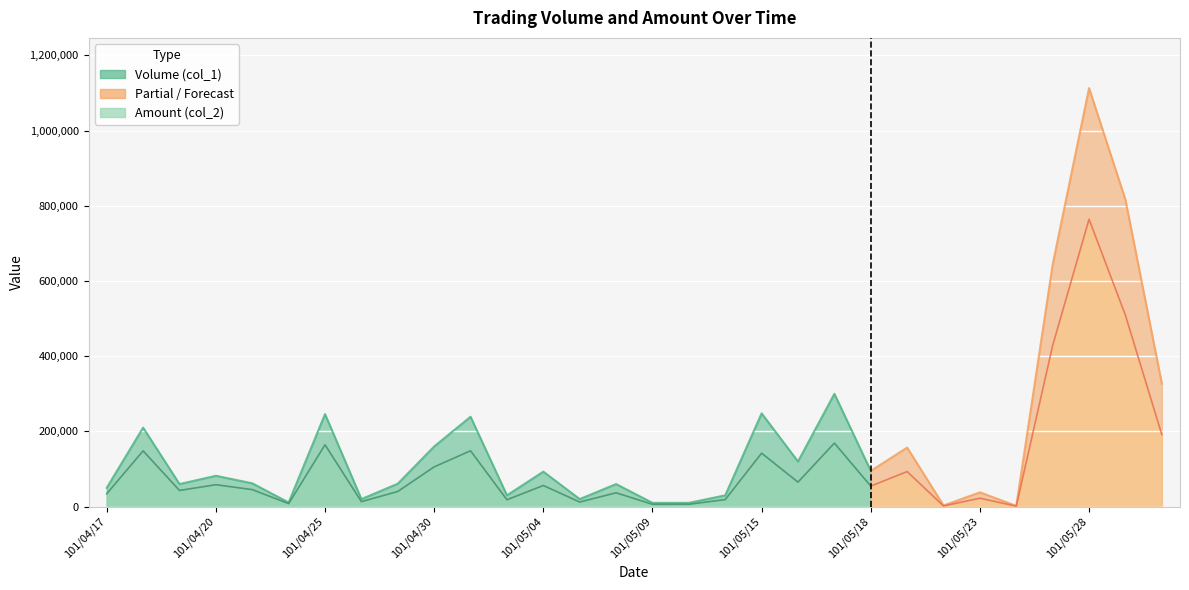

True or false: Amount (col_2) has more than 0 interior local peaks.

True